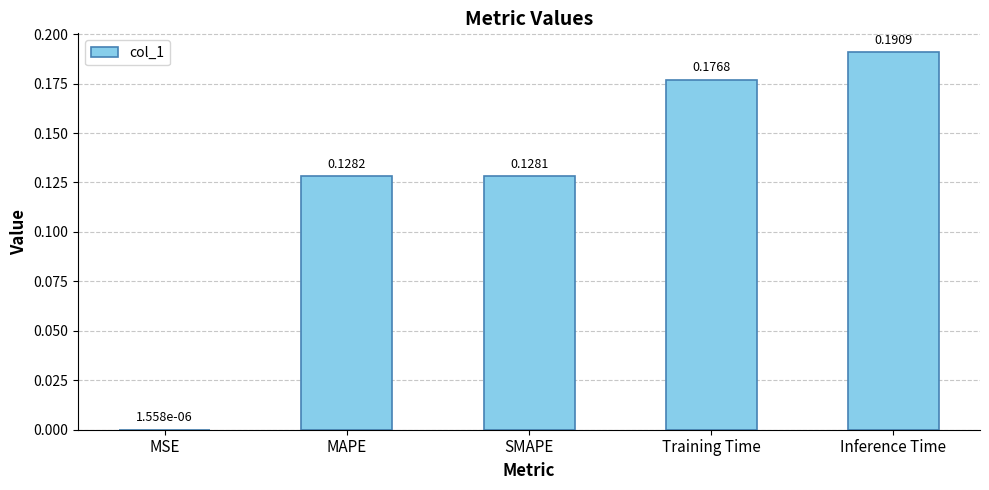

Does the chart contain stacked bars?

No